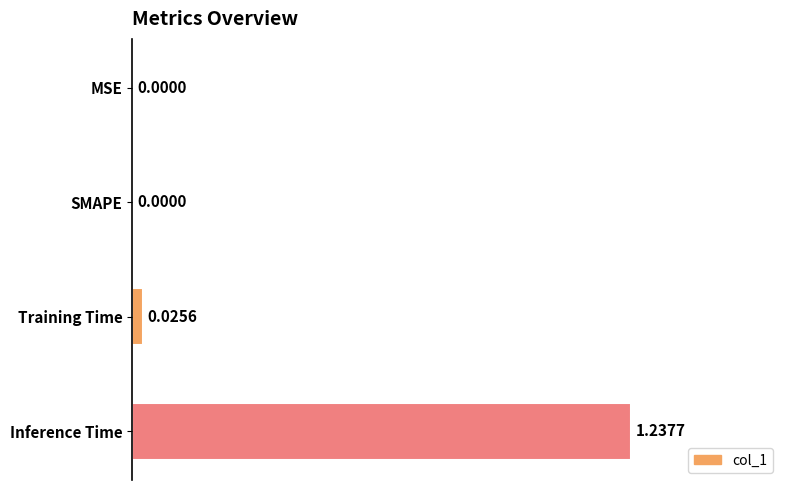

How many positive values are there?

2